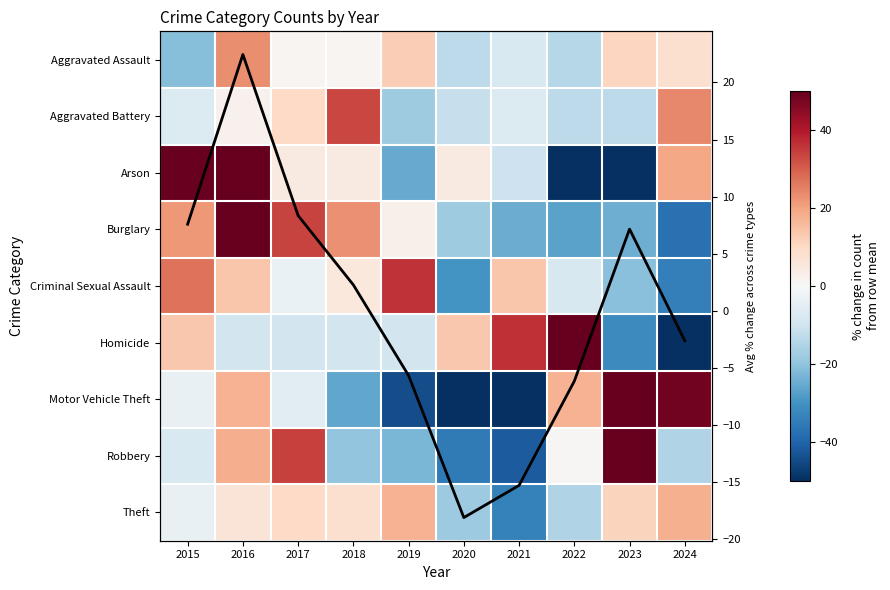

How many values in the Aggravated Battery series are below -6?

6